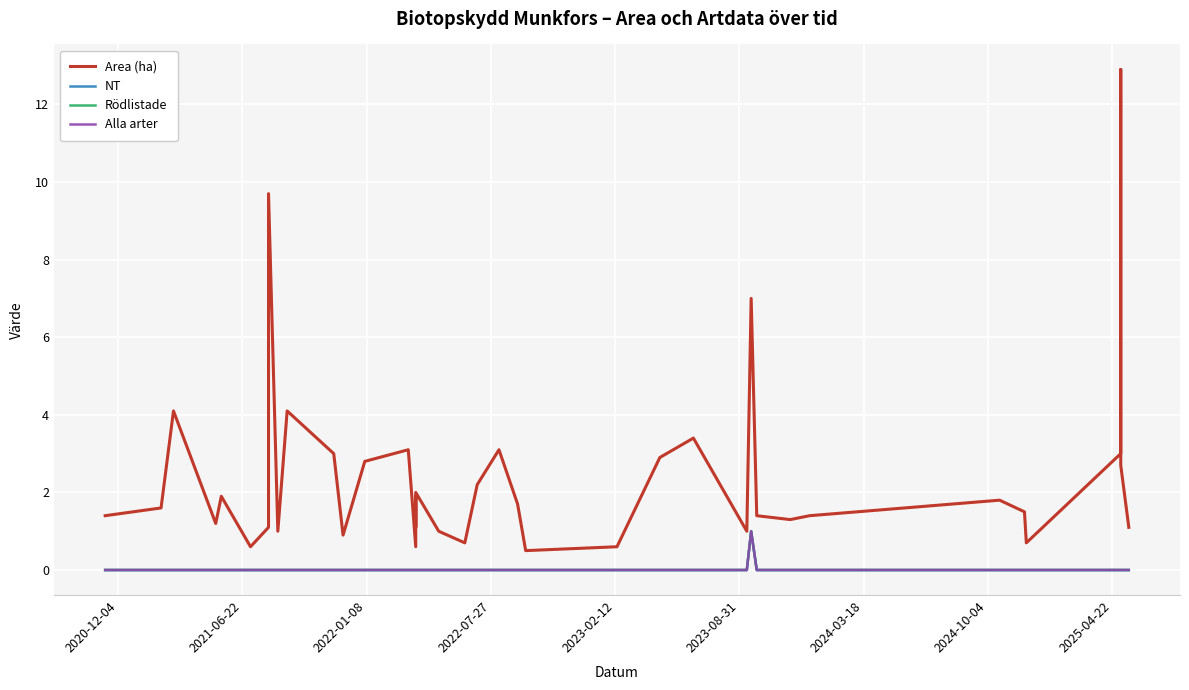

What are all the series names shown in the legend?

Area (ha), NT, Rödlistade, Alla arter